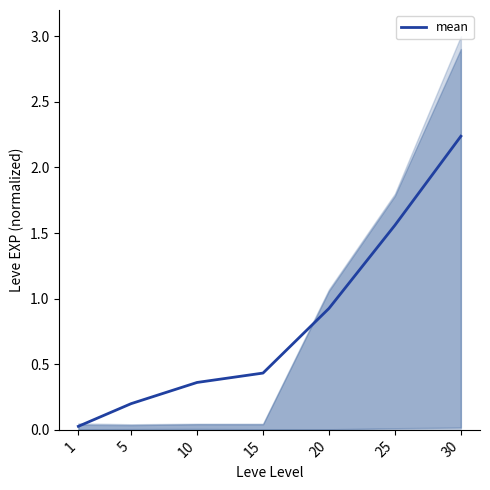

List the labels in order of value, largest first.

30, 25, 20, 15, 10, 5, 1